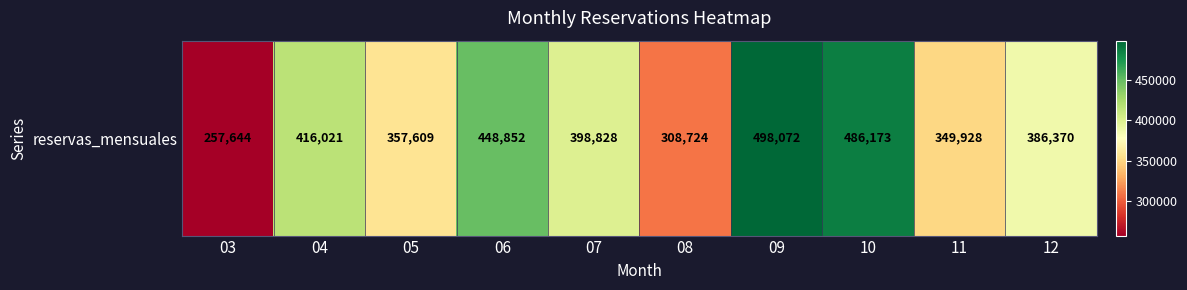

Between 12 and 04, which is larger?

04